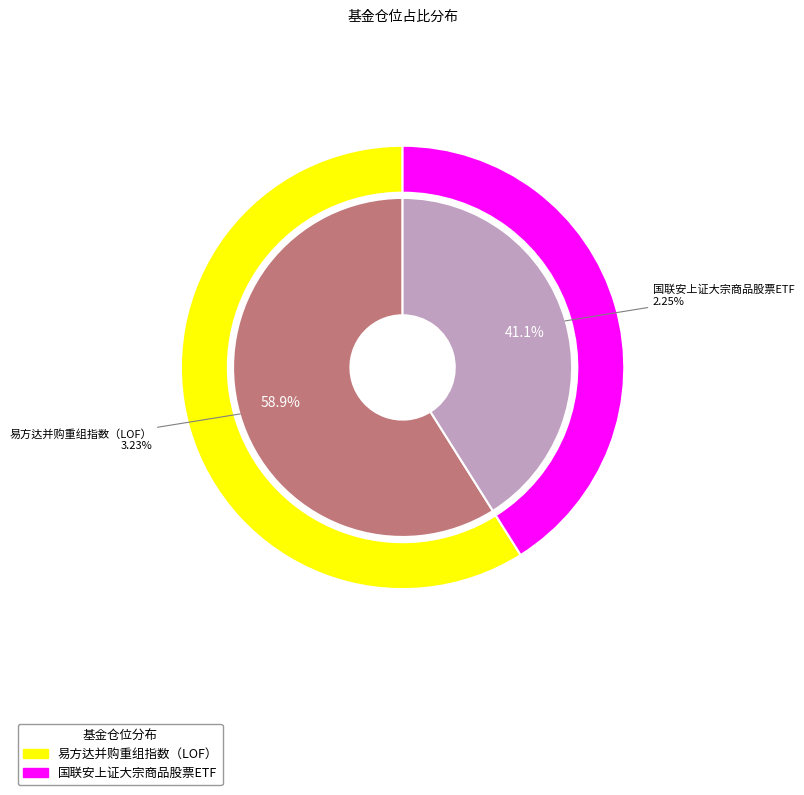

Which category has the biggest portion of the pie?

易方达并购重组指数（LOF）